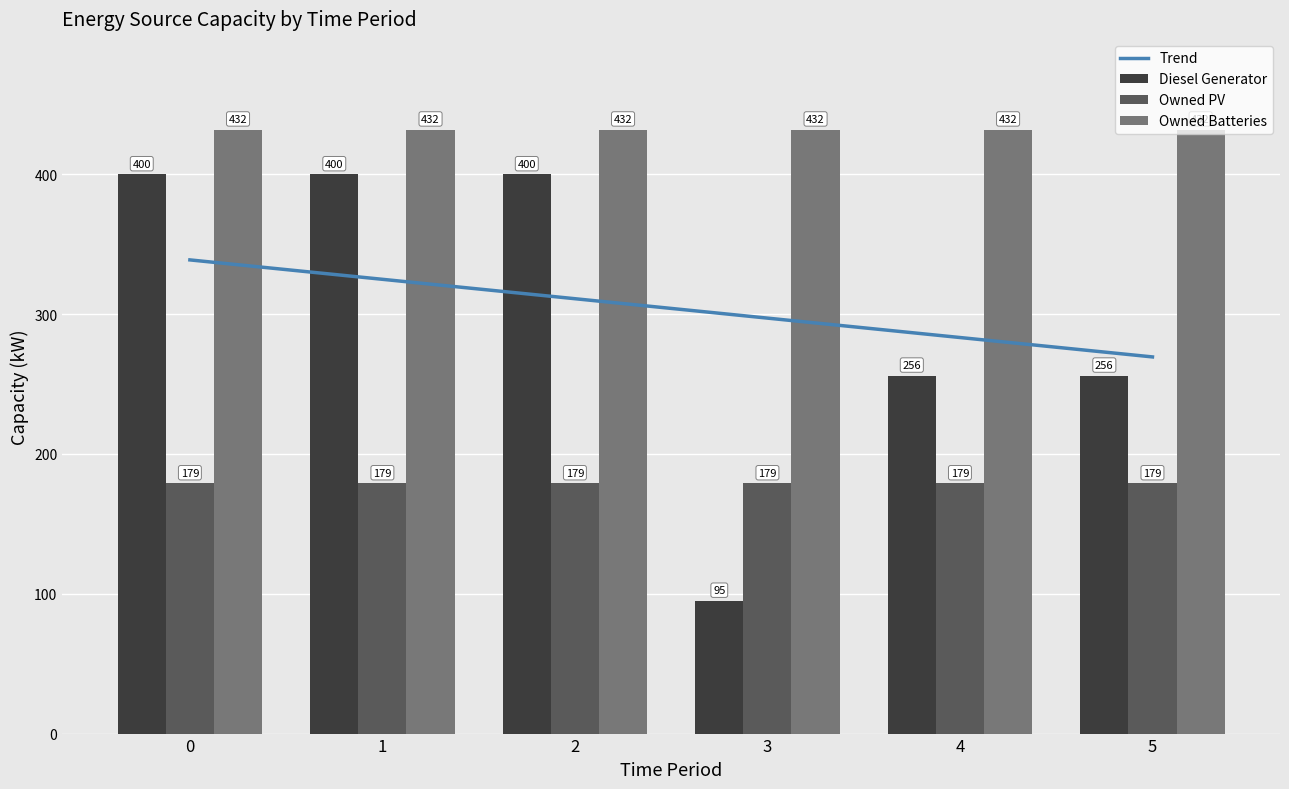

At 4, list the series in order from largest to smallest.

Owned Batteries, Trend, Diesel Generator, Owned PV